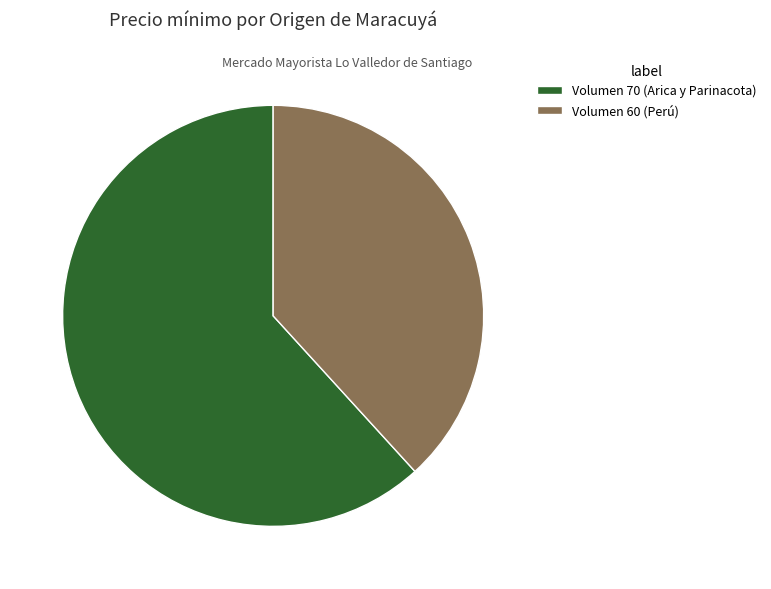

Which category has the smallest portion of the pie?

Volumen 60 (Perú)